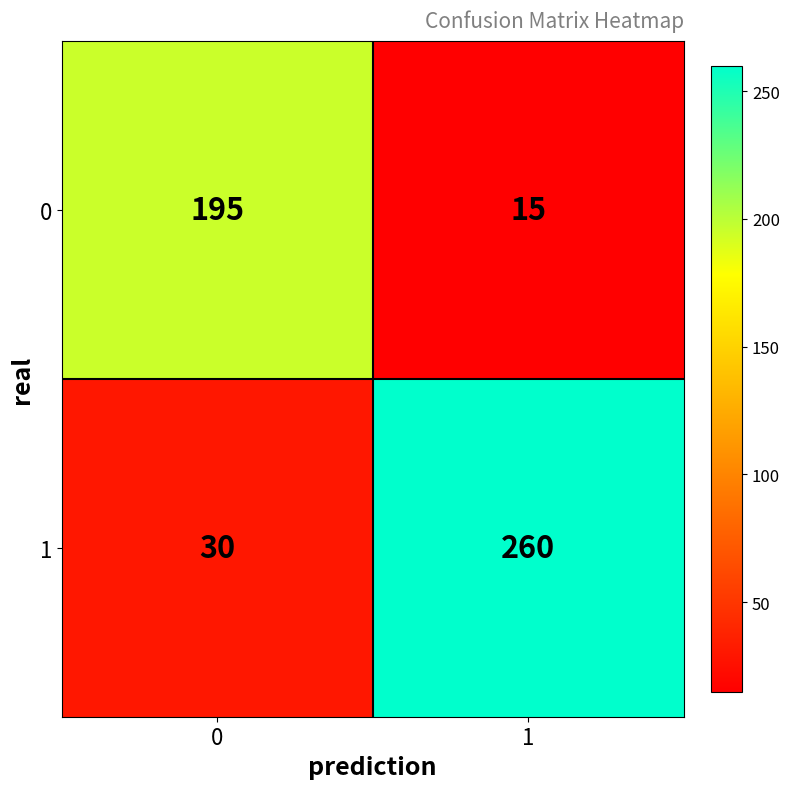

What is the greatest value displayed?

260